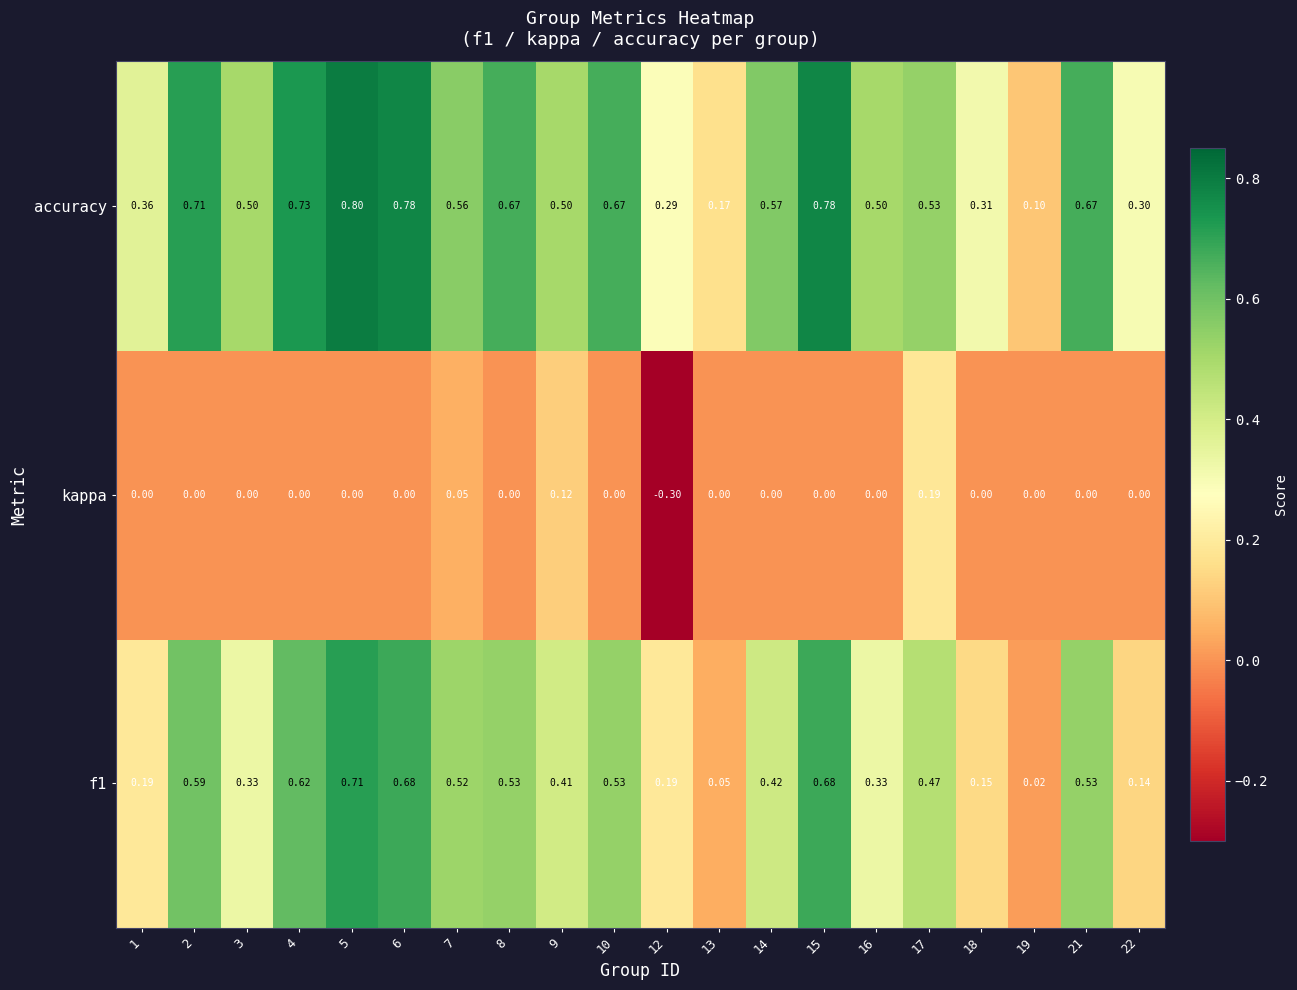

What is the spread (max minus min) of values at 17?

0.3